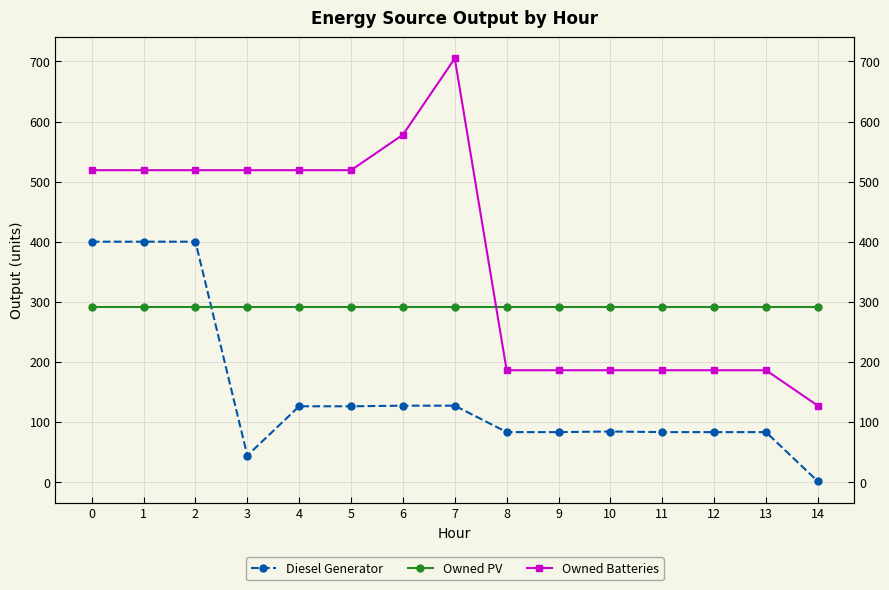

Rank the series by their maximum value, from highest to lowest.

Owned Batteries, Diesel Generator, Owned PV